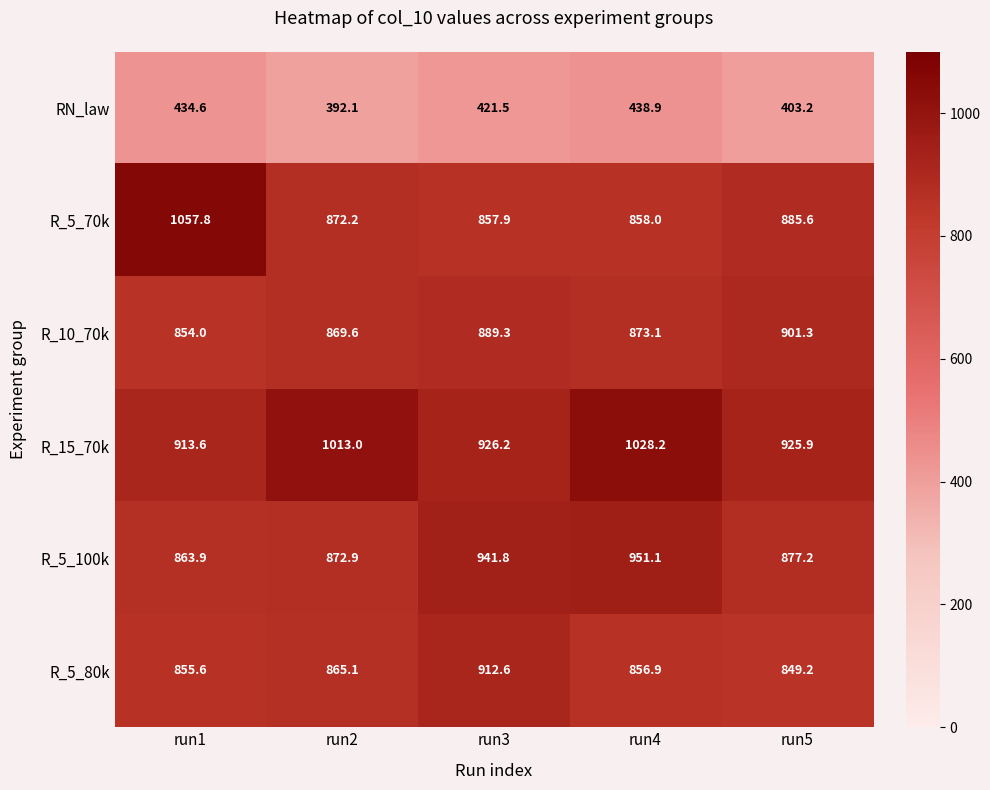

Read the R_5_80k value at run2.

865.1